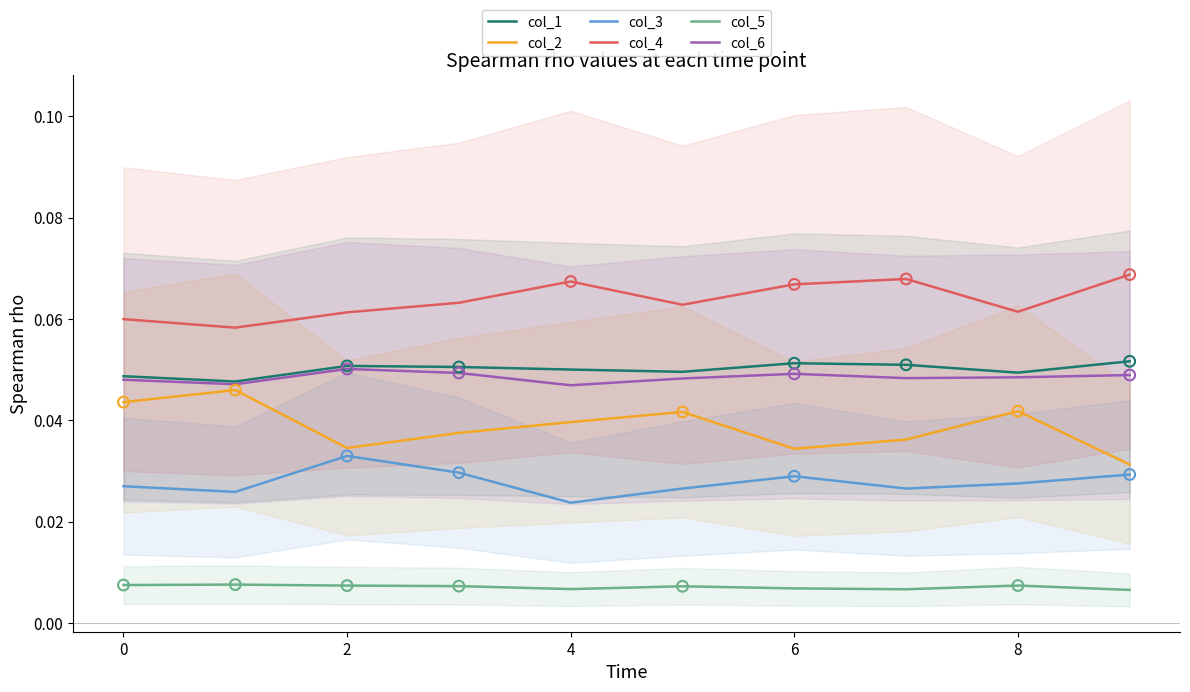

True or false: col_5 and col_4 intersect in this chart.

False